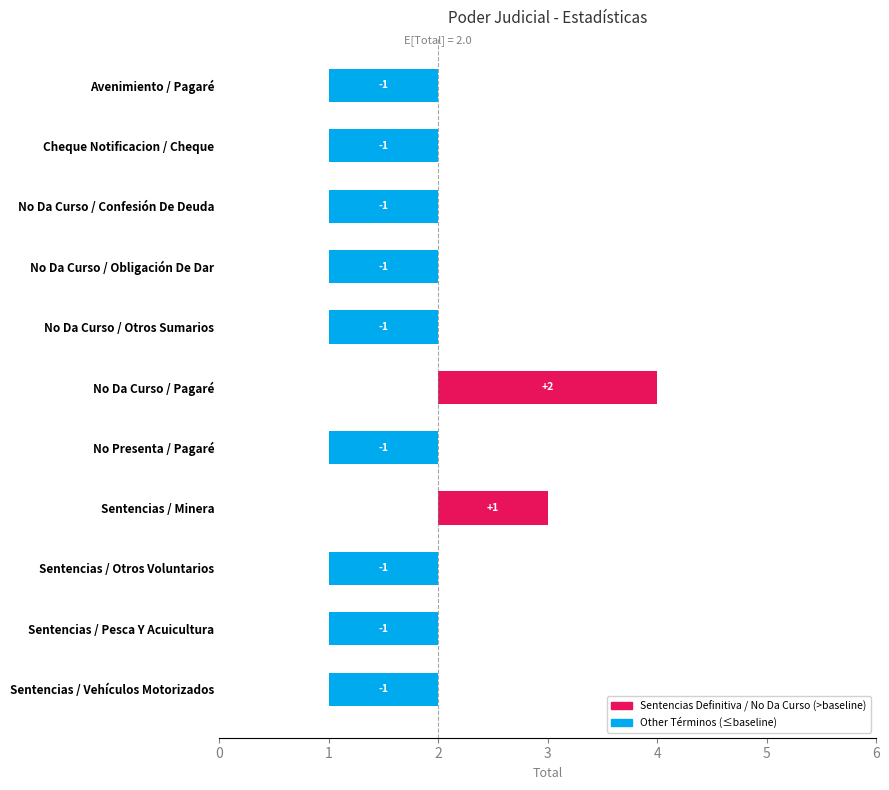

How many values are above zero?

2